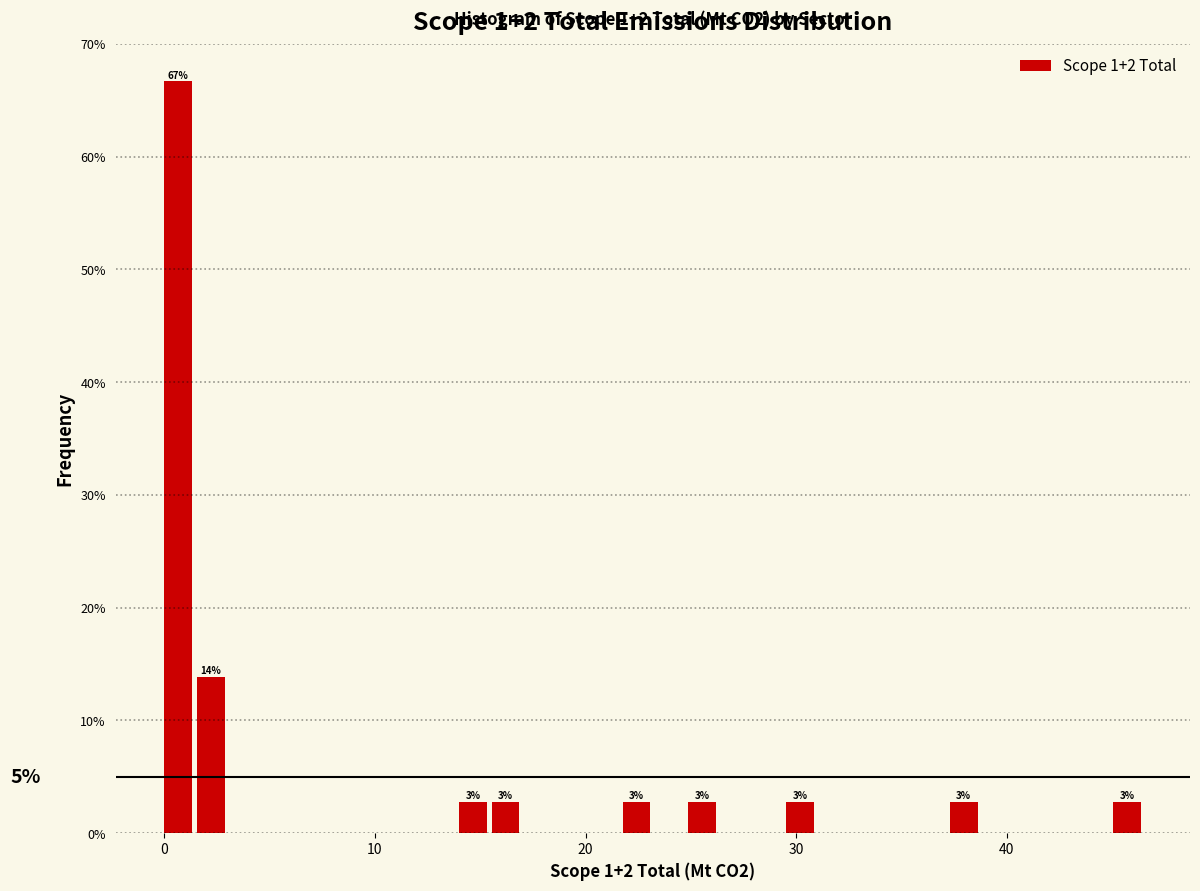

Around what value on the x-axis is the tallest bar? Give the approximate position of its centre, as read against the axis.

1